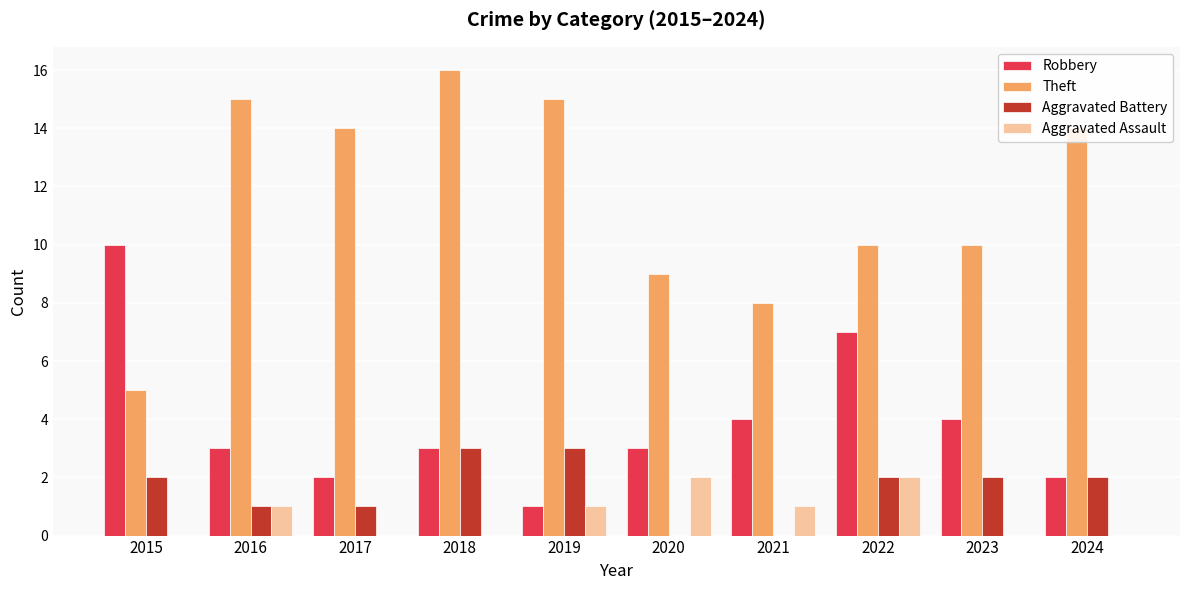

How many groups of bars are there?

10